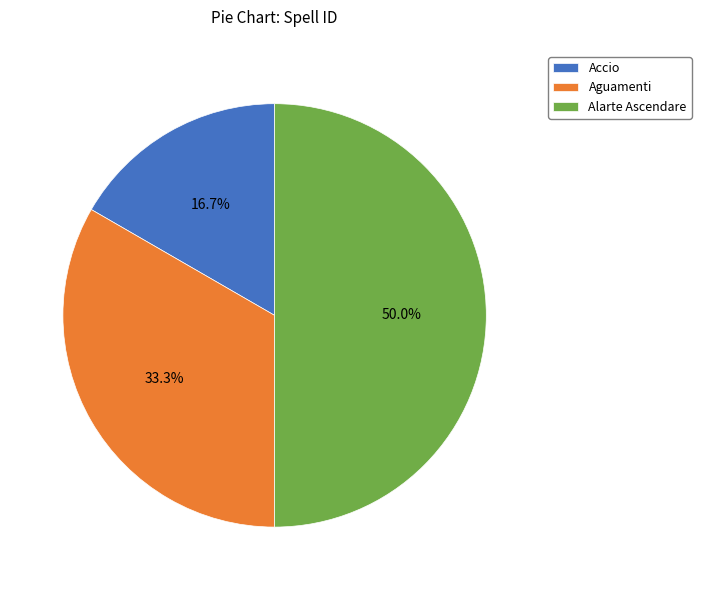

Does Aguamenti account for over 50% of the chart?

No